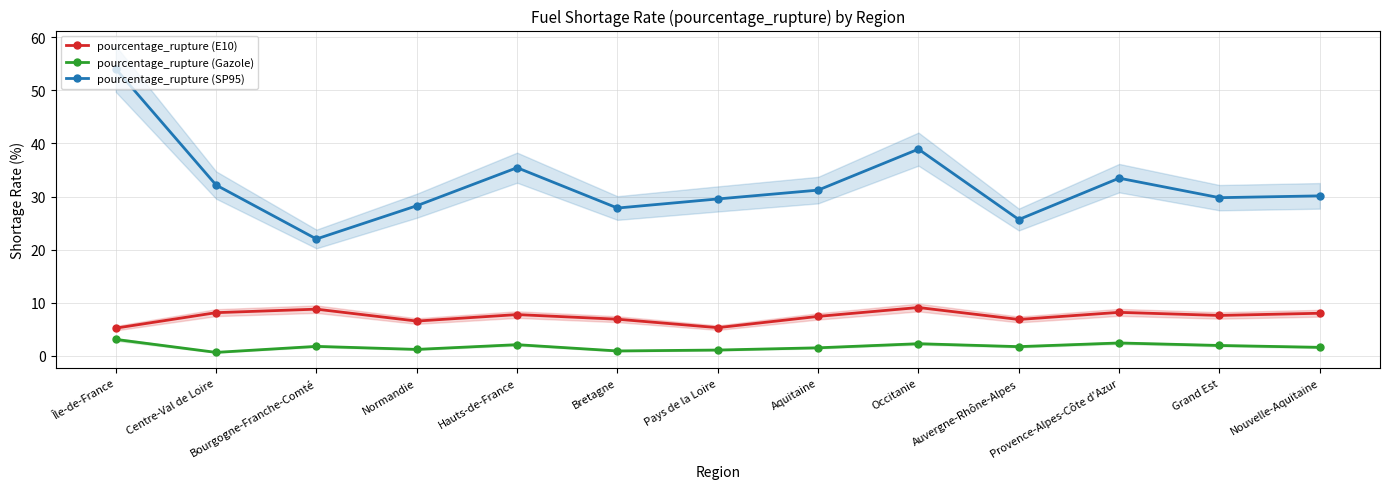

Reading left to right, what are all the values shown in this chart?

pourcentage_rupture (E10): 5.2	8.2	8.8	6.6	7.8	6.9	5.3	7.5	9.1	6.9	8.2	7.6	8.0
pourcentage_rupture (Gazole): 3.1	0.7	1.8	1.2	2.1	0.9	1.1	1.5	2.3	1.8	2.5	2.0	1.6
pourcentage_rupture (SP95): 54.0	32.2	22.0	28.3	35.4	27.8	29.5	31.2	38.9	25.7	33.5	29.8	30.1